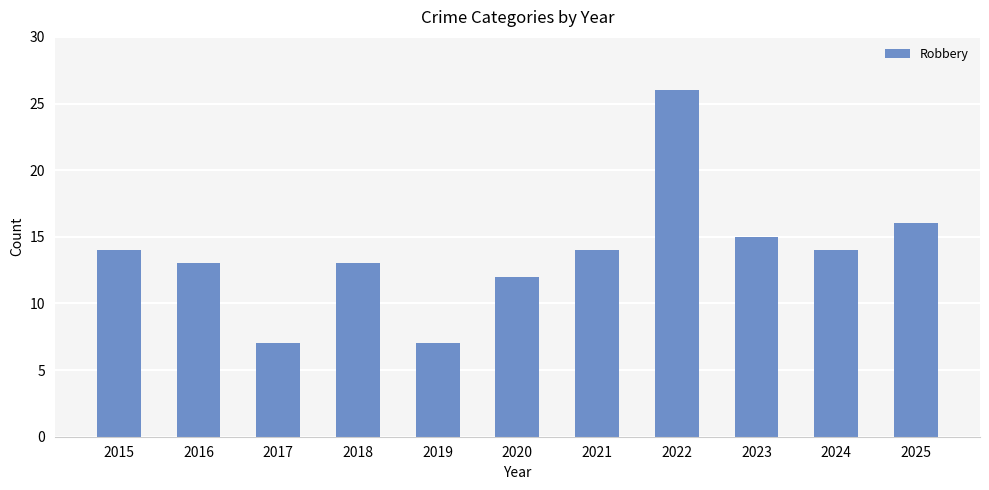

What is the value of the 2nd bar from the left?

13